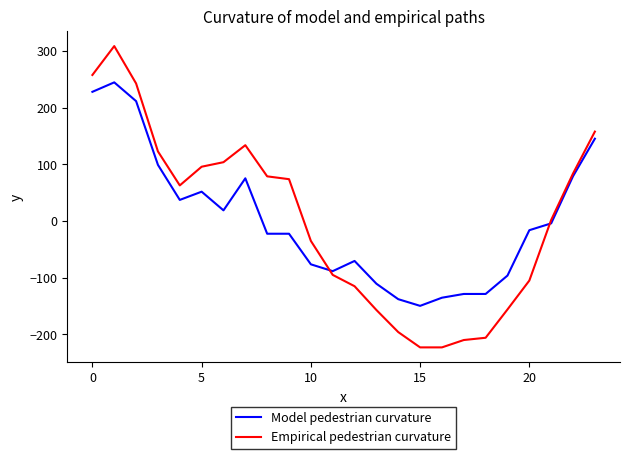

Is this an area chart (filled region under the line)?

No